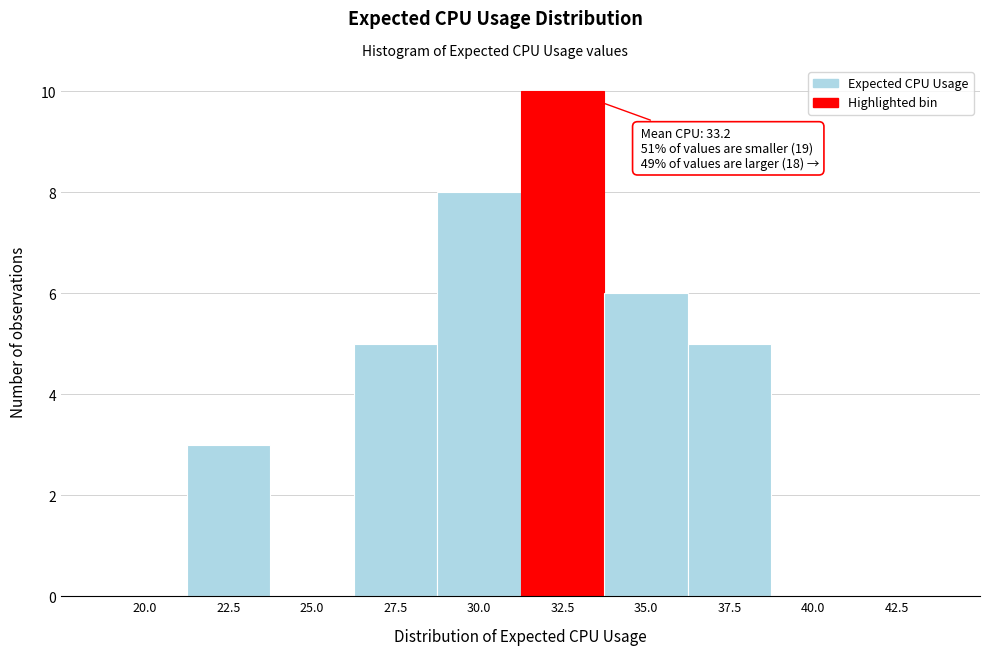

Reading left to right, list all the values displayed in this chart.

20.0=0	22.5=3	25.0=0	27.5=5	30.0=8	32.5=10	35.0=6	37.5=5	40.0=0	42.5=0